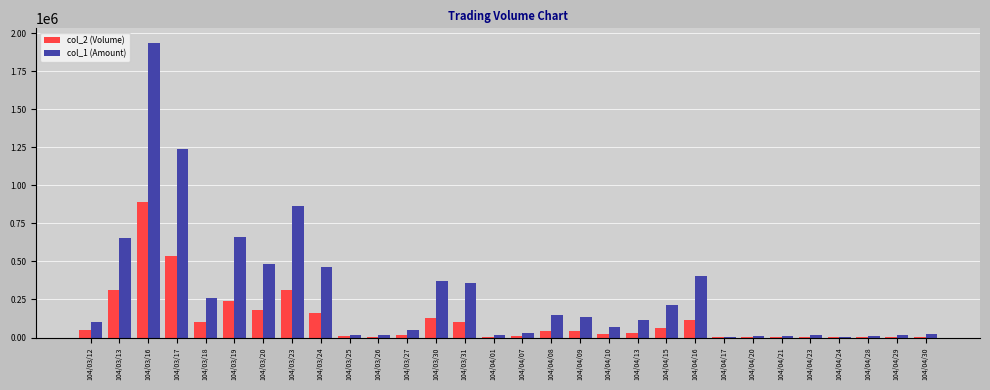

At which label does col_2 (Volume) reach its peak?

104/03/16